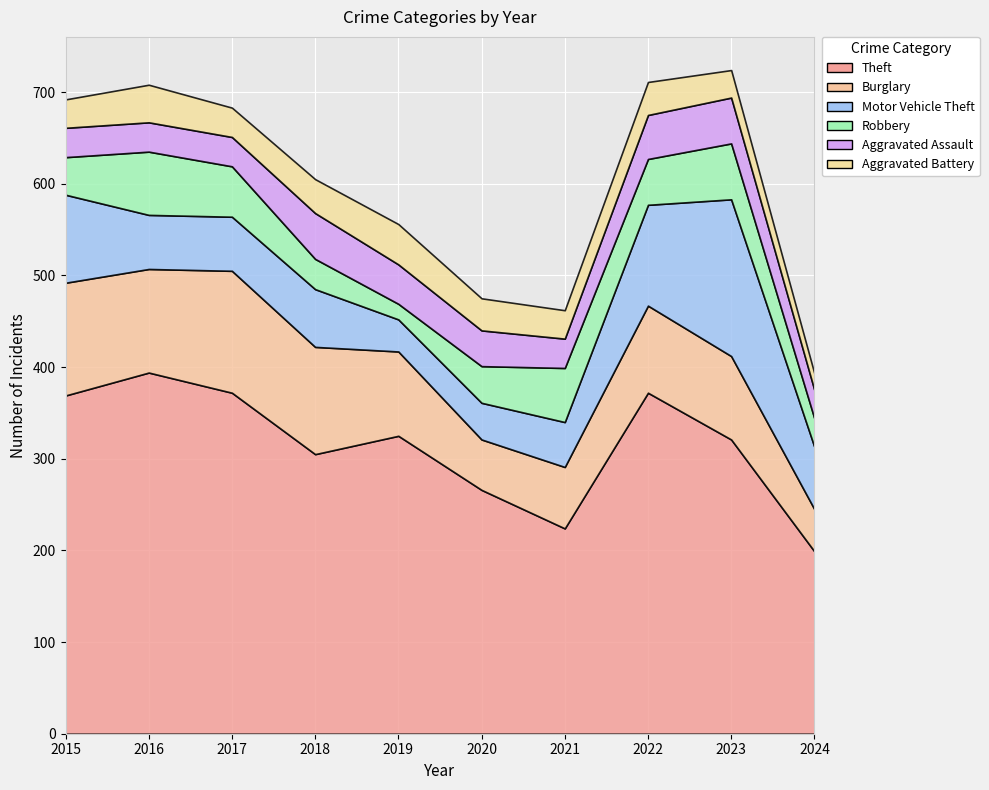

Reading left to right, extract all data points from this chart.

Theft: 2015=369	2016=394	2017=372	2018=305	2019=325	2020=266	2021=224	2022=372	2023=321	2024=199
Burglary: 2015=123	2016=113	2017=133	2018=117	2019=92	2020=55	2021=67	2022=95	2023=91	2024=46
Motor Vehicle Theft: 2015=96	2016=59	2017=59	2018=63	2019=35	2020=40	2021=49	2022=110	2023=171	2024=68
Robbery: 2015=41	2016=69	2017=55	2018=33	2019=17	2020=40	2021=59	2022=50	2023=61	2024=31
Aggravated Assault: 2015=32	2016=32	2017=32	2018=50	2019=43	2020=39	2021=32	2022=48	2023=50	2024=31
Aggravated Battery: 2015=31	2016=41	2017=32	2018=37	2019=44	2020=35	2021=31	2022=36	2023=30	2024=18